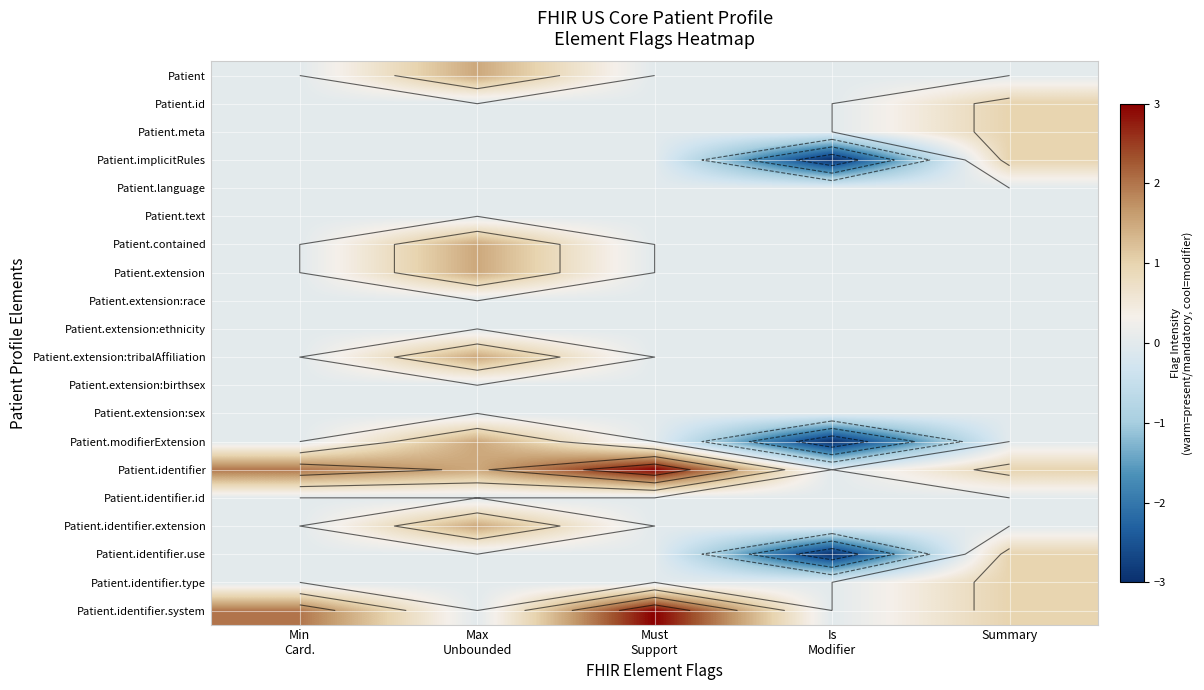

At which label does Patient.extension:sex reach its minimum?

Min Card.